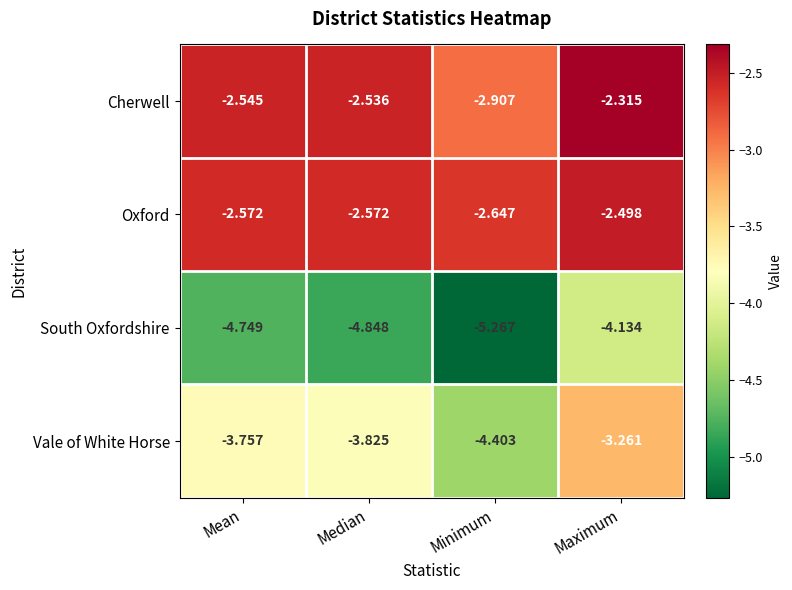

At which label does South Oxfordshire reach its peak?

Maximum